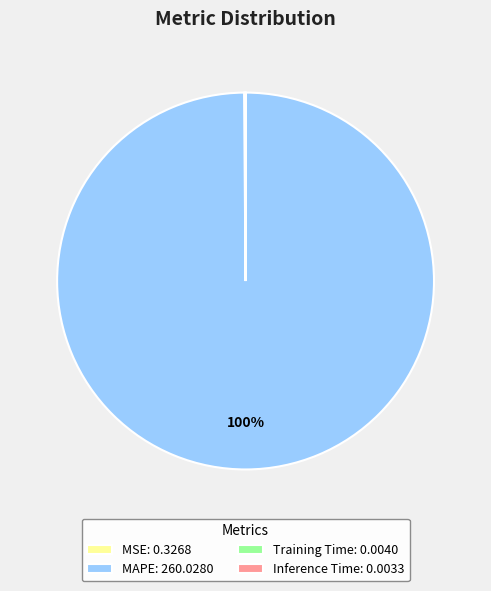

Is there a majority slice in this chart?

Yes